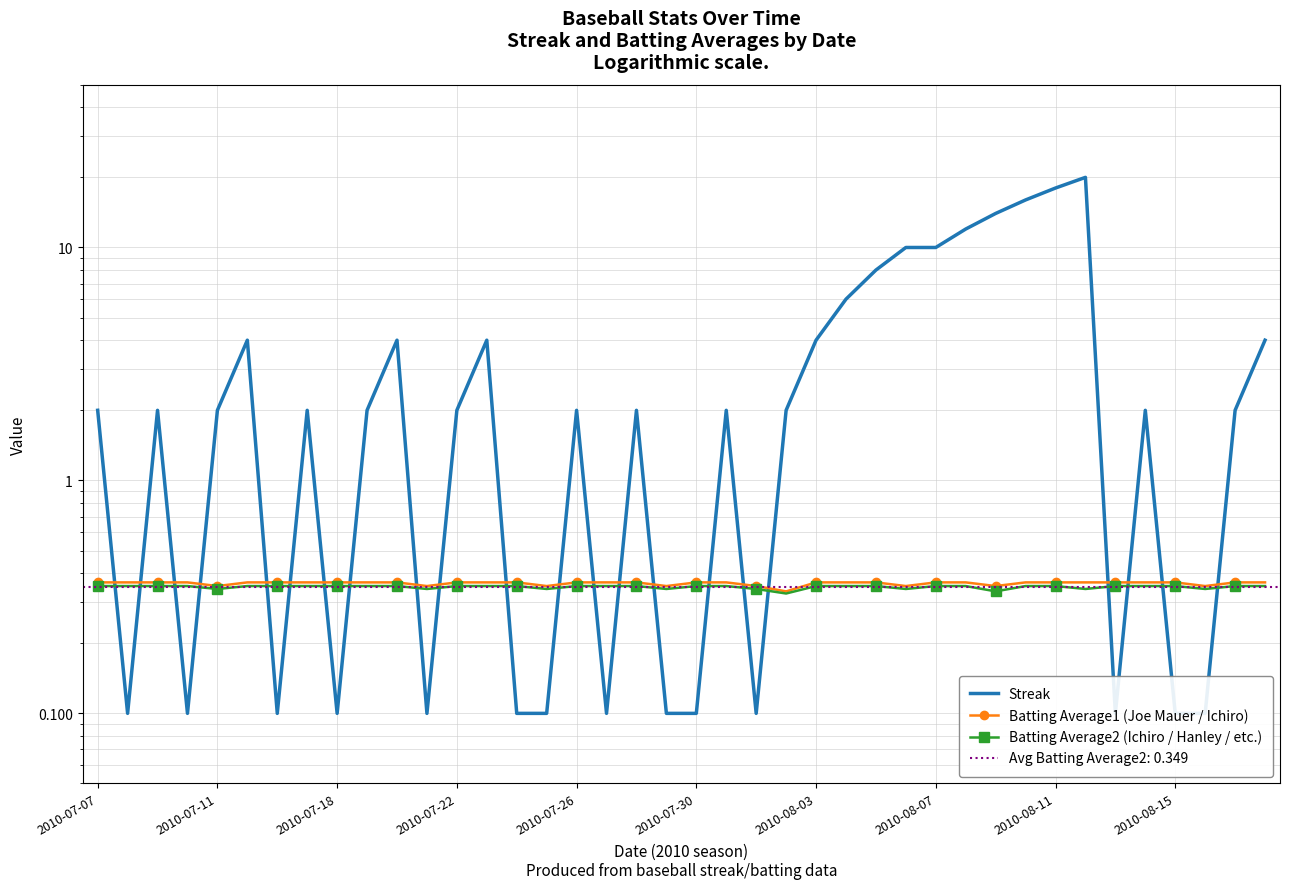

The Batting Average1 (Joe Mauer / Ichiro) series shows 0.1 at 30. True or false?

False